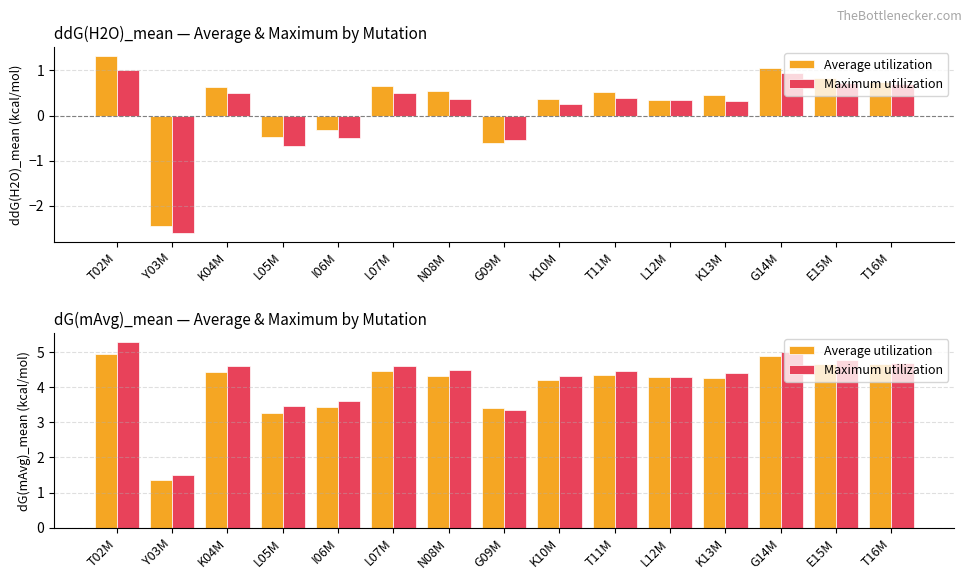

The value of Average utilization at G09M is 3.4. True or false?

True